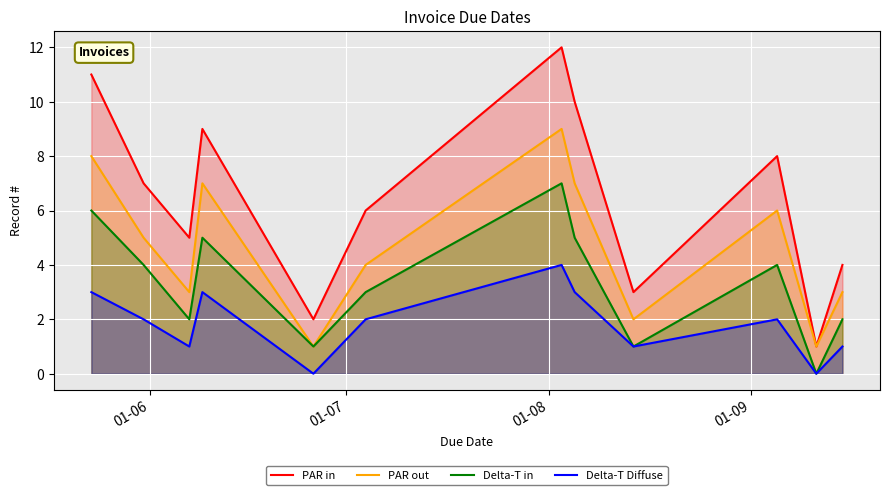

Rank the series by their average value, from highest to lowest.

PAR in, PAR out, Delta-T in, Delta-T Diffuse